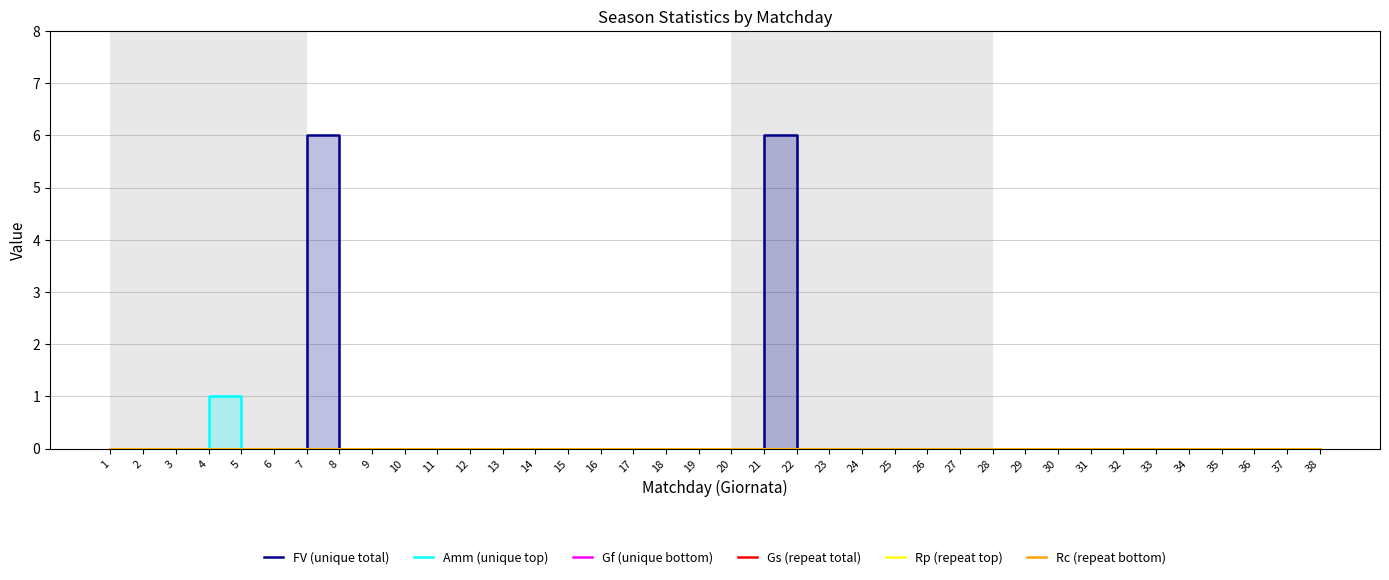

Which series changed the most between 1 and 15?

FV (unique total)